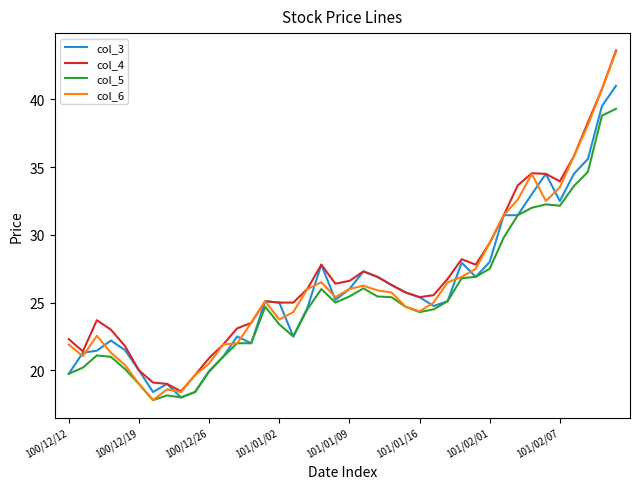

What is the minimum value for col_5?

17.8